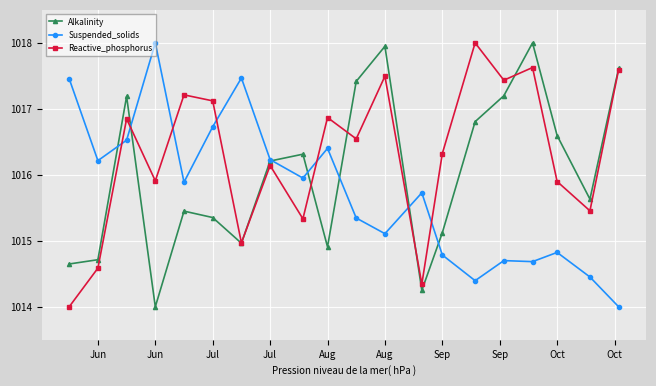

True or false: Suspended_solids and Reactive_phosphorus cross at least once.

True